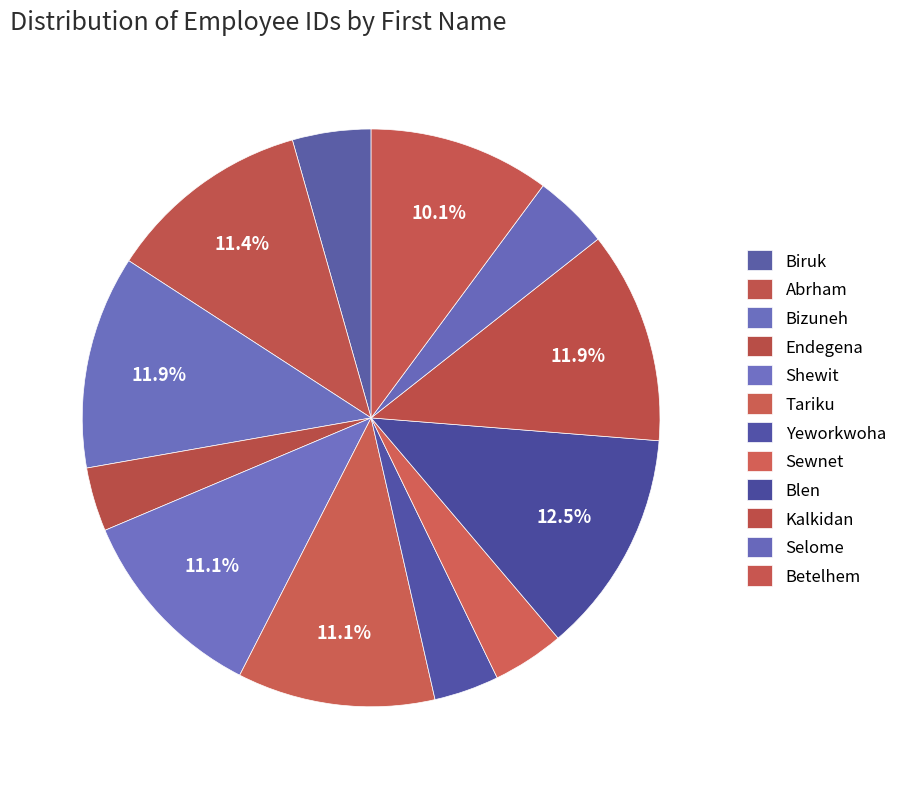

Count the number of slices in the pie.

12